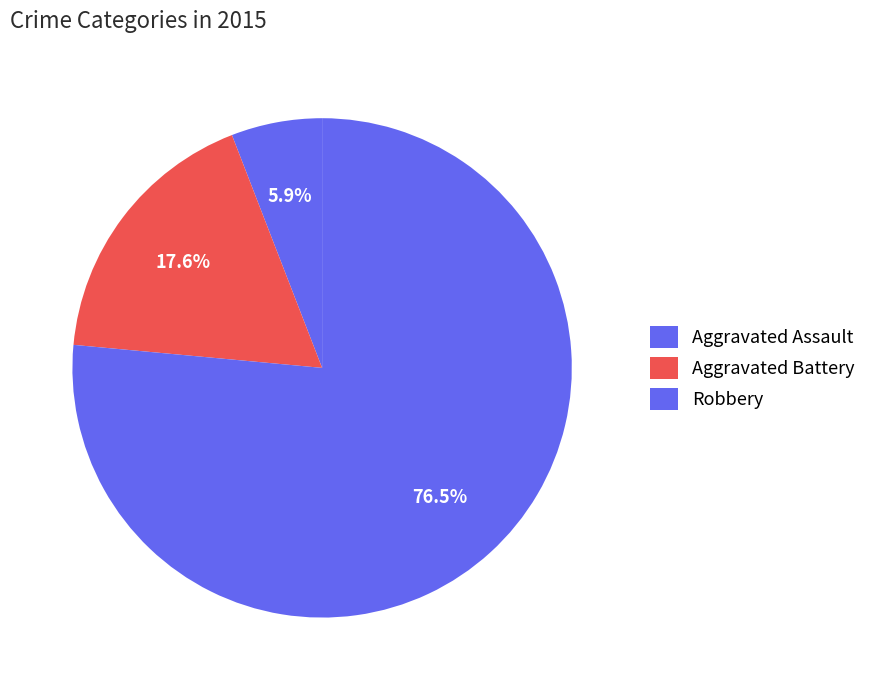

How many segments does this pie chart have?

3